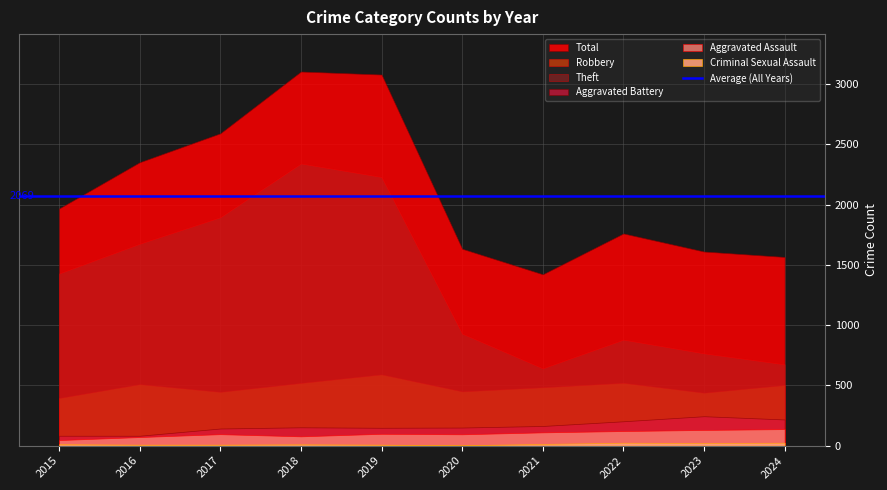

Where is the first local maximum for Aggravated Assault?

2017